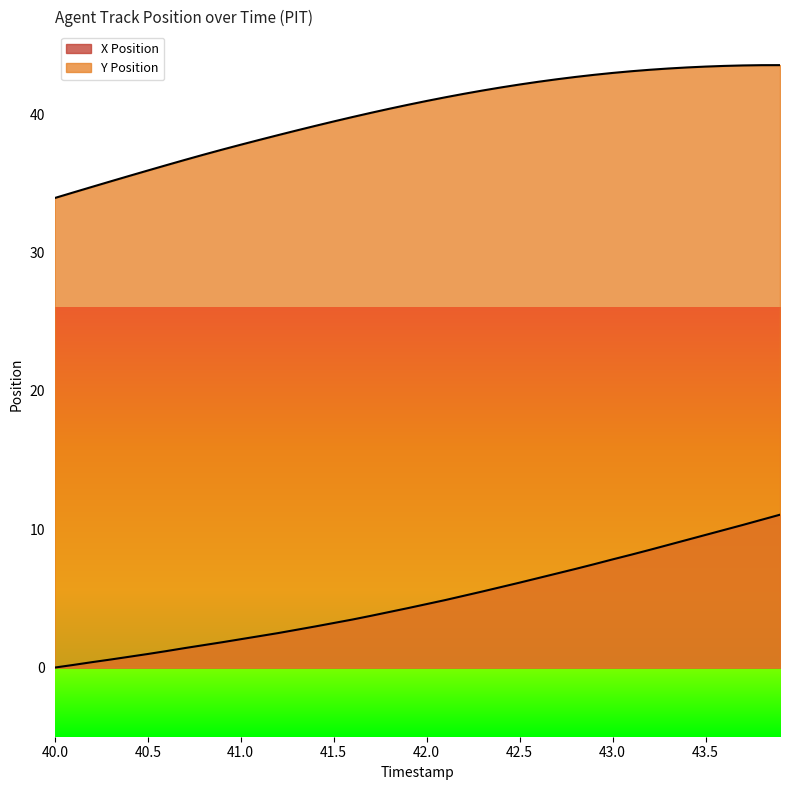

What are all the series names shown in the legend?

X Position, Y Position